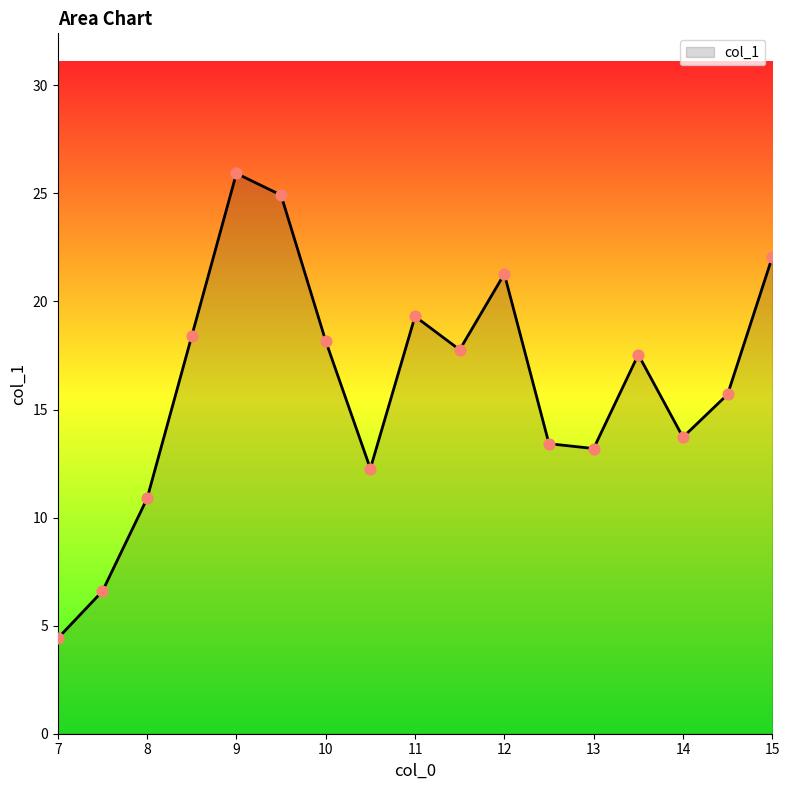

What is the maximum value shown in the chart?

25.9